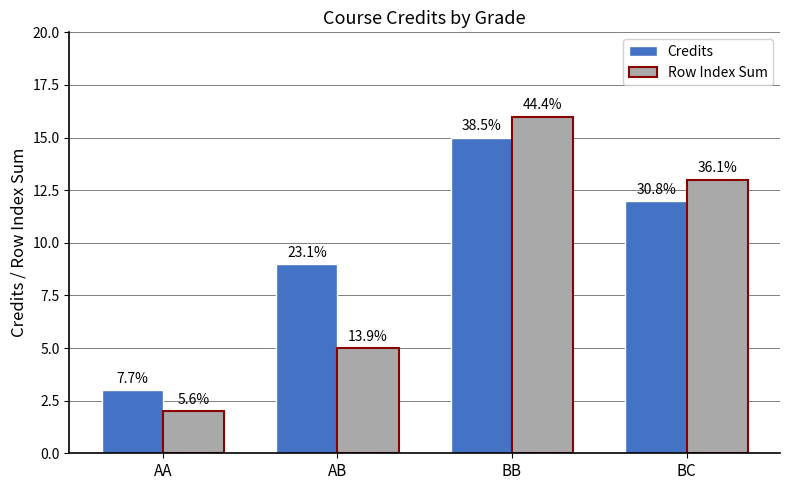

What is the difference between the Credits values at BB and AA?

12